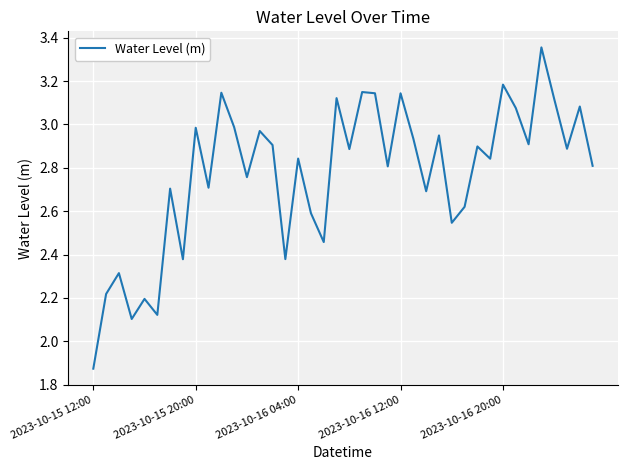

What is the difference between the maximum and minimum values?

1.5